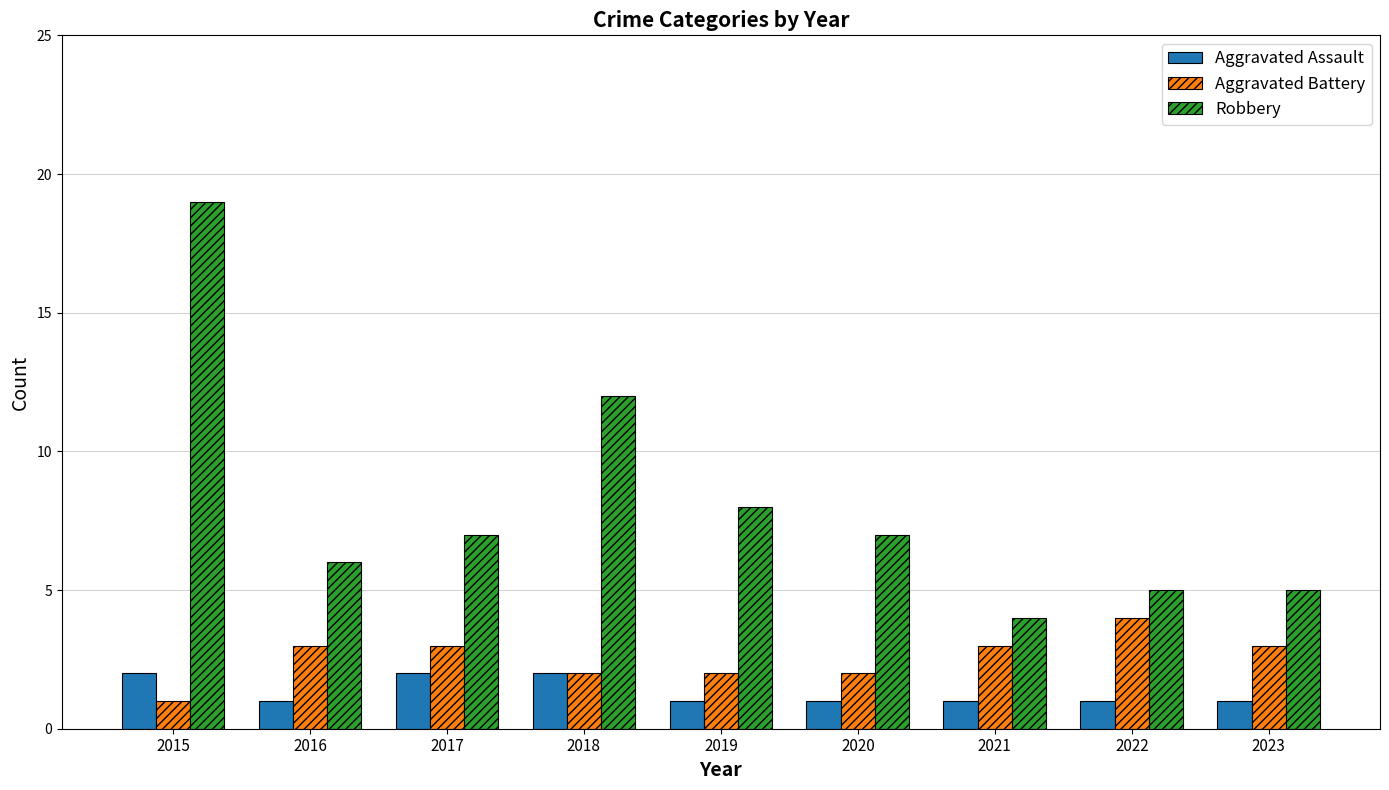

What is the spread (max minus min) of values at 2021?

3